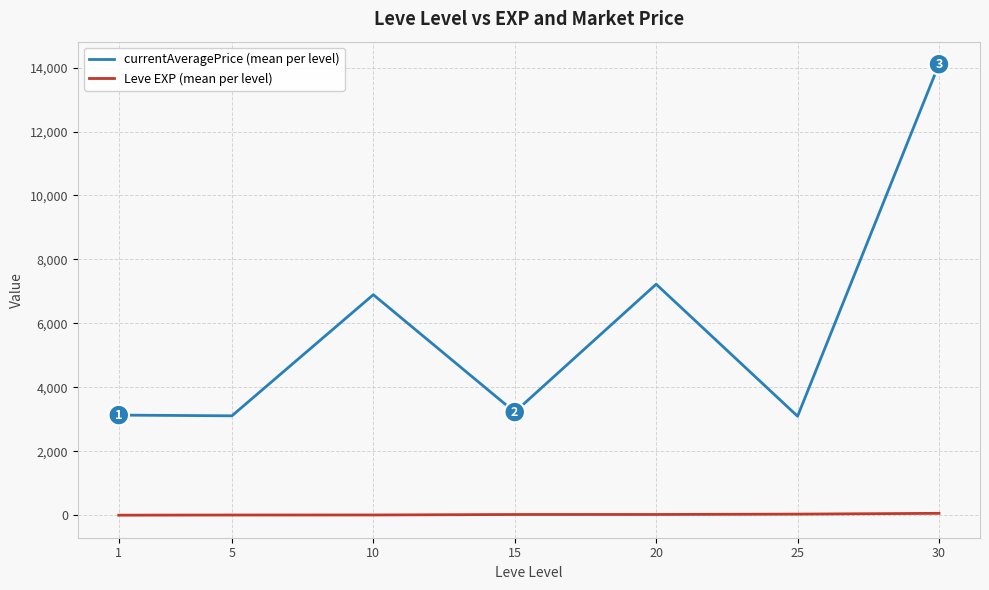

What is the maximum value shown in the chart?

14105.5